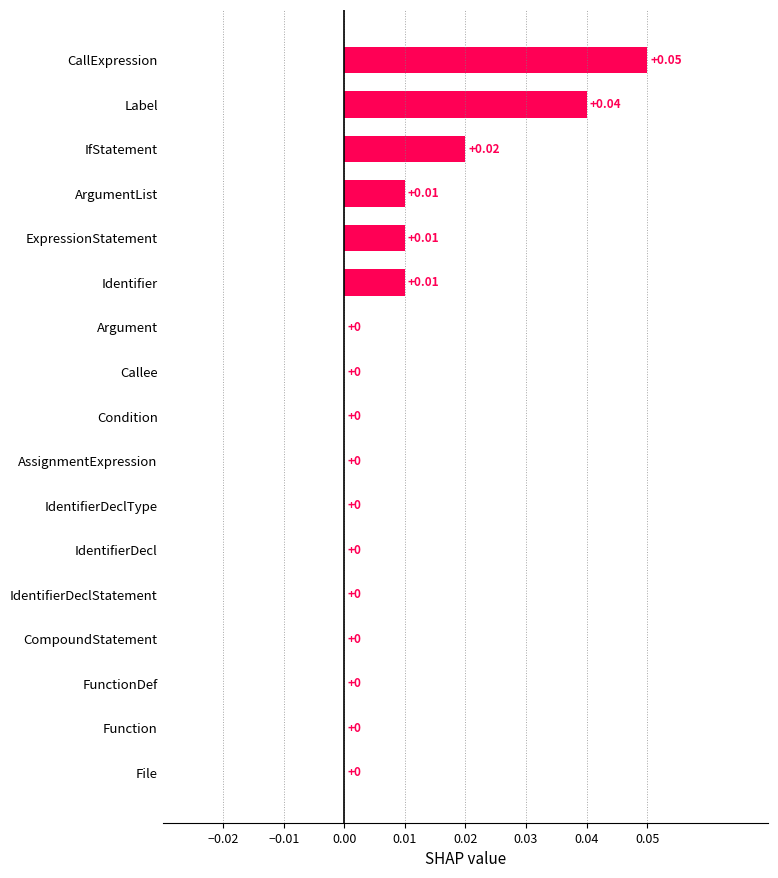

Between Label and FunctionDef, which is larger?

Label